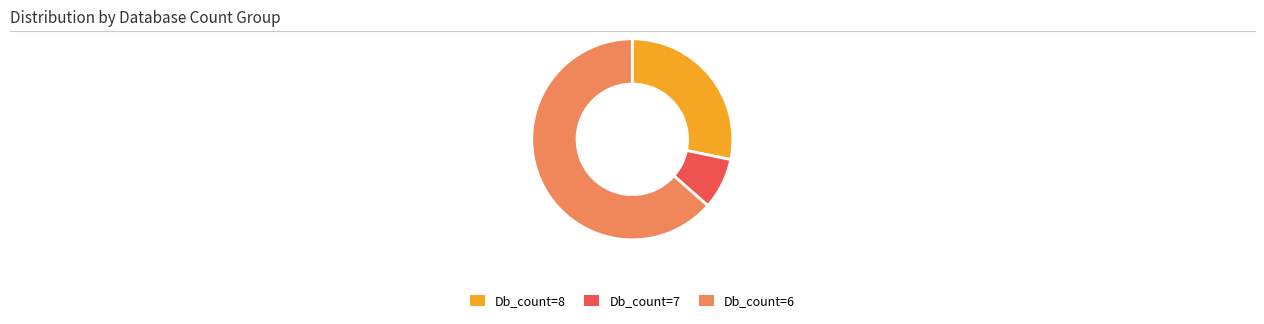

Between Db_count=6 and Db_count=8, which is larger?

Db_count=6